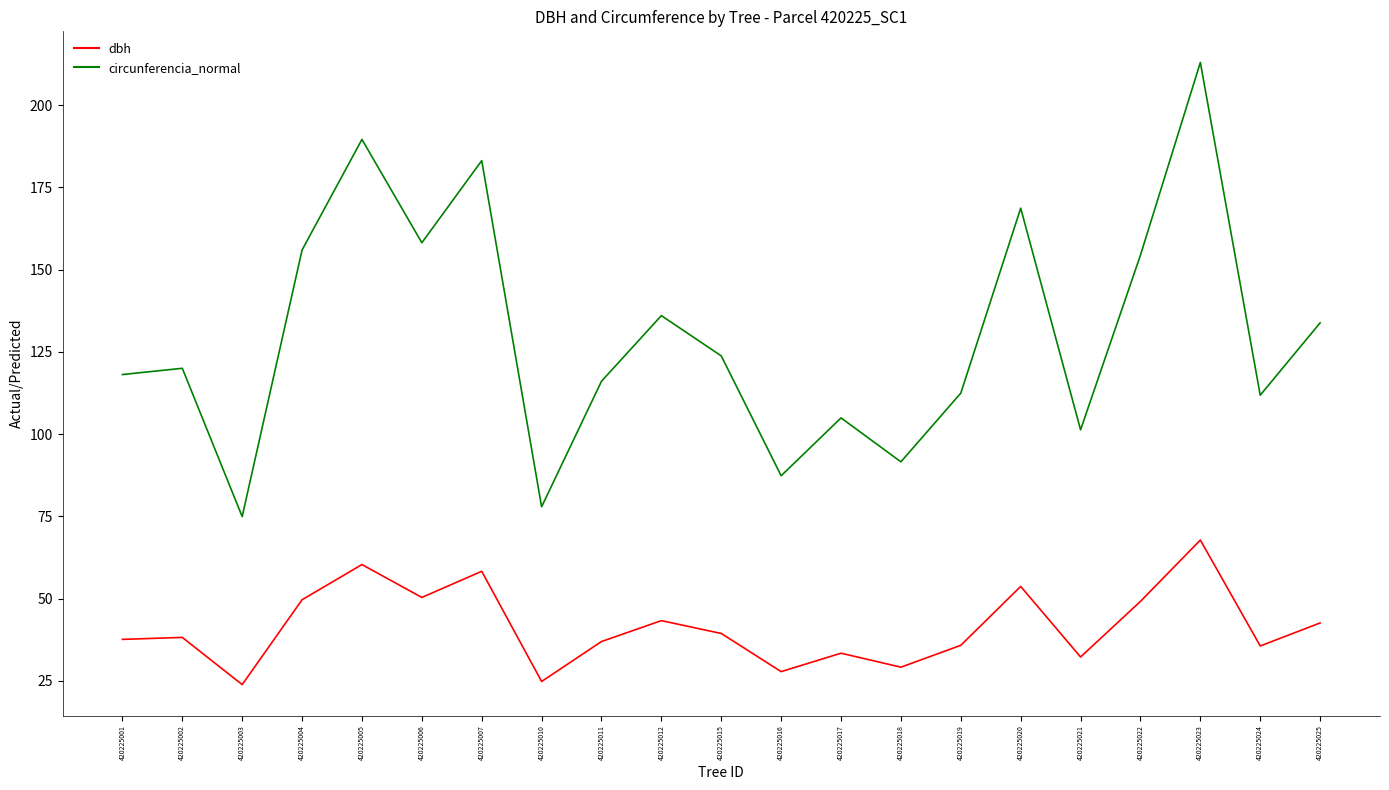

What is the total value across all series at 420225015?

163.2